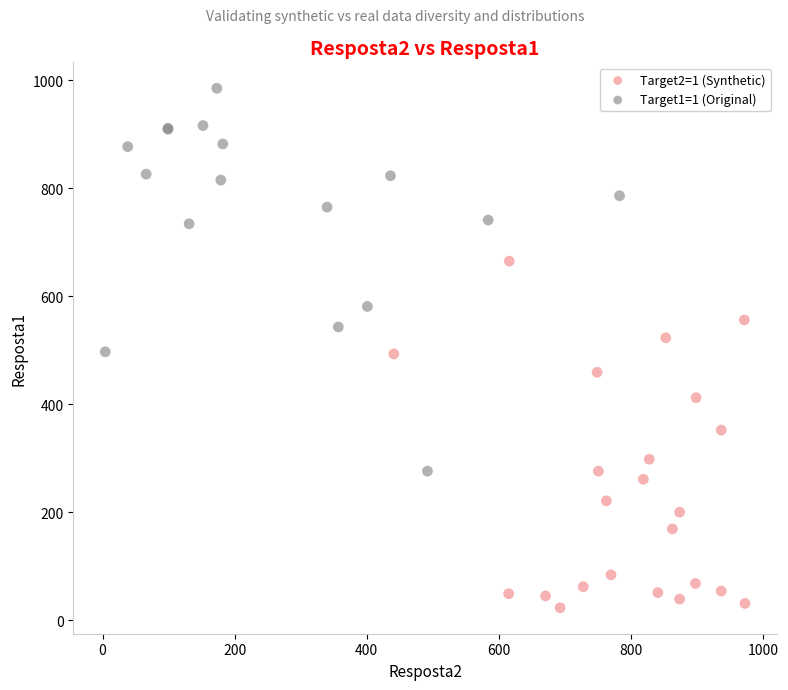

Which series contains the highest Y value?

Target1=1 (Original)